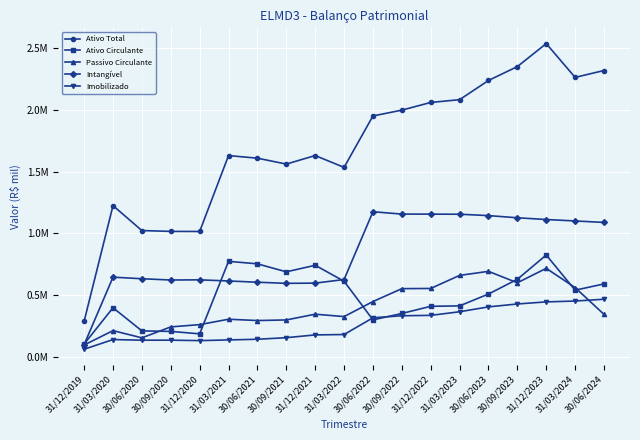

Reading left to right, transcribe all the data shown in this chart.

Ativo Total: 31/12/2019=290530.0	31/03/2020=1224356.0	30/06/2020=1022810.0	30/09/2020=1016164.0	31/12/2020=1015470.0	31/03/2021=1628794.0	30/06/2021=1607754.0	30/09/2021=1560087.0	31/12/2021=1629116.0	31/03/2022=1533398.0	30/06/2022=1948952.1	30/09/2022=1996027.0	31/12/2022=2058034.0	31/03/2023=2080507.0	30/06/2023=2235710.0	30/09/2023=2347841.0	31/12/2023=2533499.9	31/03/2024=2260610.0	30/06/2024=2316215.0
Ativo Circulante: 31/12/2019=106132.0	31/03/2020=399191.0	30/06/2020=212241.0	30/09/2020=208059.0	31/12/2020=188366.0	31/03/2021=774179.0	30/06/2021=754033.0	30/09/2021=689416.0	31/12/2021=742348.0	31/03/2022=613556.0	30/06/2022=301243.0	30/09/2022=352895.0	31/12/2022=410827.0	31/03/2023=414250.0	30/06/2023=510141.0	30/09/2023=629144.0	31/12/2023=825263.0	31/03/2024=541086.0	30/06/2024=591781.0
Passivo Circulante: 31/12/2019=98085.0	31/03/2020=214224.0	30/06/2020=156097.0	30/09/2020=244448.0	31/12/2020=262857.0	31/03/2021=306340.0	30/06/2021=295842.0	30/09/2021=300688.0	31/12/2021=347076.0	31/03/2022=327798.0	30/06/2022=449313.0	30/09/2022=553517.0	31/12/2022=555052.0	31/03/2023=660715.0	30/06/2023=693333.0	30/09/2023=600861.0	31/12/2023=717629.0	31/03/2024=561872.0	30/06/2024=345699.0
Intangível: 31/12/2019=101170.0	31/03/2020=646332.0	30/06/2020=633584.0	30/09/2020=623324.0	31/12/2020=624632.0	31/03/2021=615573.0	30/06/2021=605466.0	30/09/2021=596484.0	31/12/2021=598150.0	31/03/2022=627169.0	30/06/2022=1174938.0	30/09/2022=1156039.9	31/12/2022=1155623.0	31/03/2023=1154886.0	30/06/2023=1143754.0	30/09/2023=1126247.0	31/12/2023=1112149.0	31/03/2024=1100526.0	30/06/2024=1088604.0
Imobilizado: 31/12/2019=64050.0	31/03/2020=142096.0	30/06/2020=137042.0	30/09/2020=137257.0	31/12/2020=133662.0	31/03/2021=139113.0	30/06/2021=144648.0	30/09/2021=157327.0	31/12/2021=179645.0	31/03/2022=182884.0	30/06/2022=318107.0	30/09/2022=334524.0	31/12/2022=337662.0	31/03/2023=366820.0	30/06/2023=406161.0	30/09/2023=429682.0	31/12/2023=446536.0	31/03/2024=453371.0	30/06/2024=468072.0